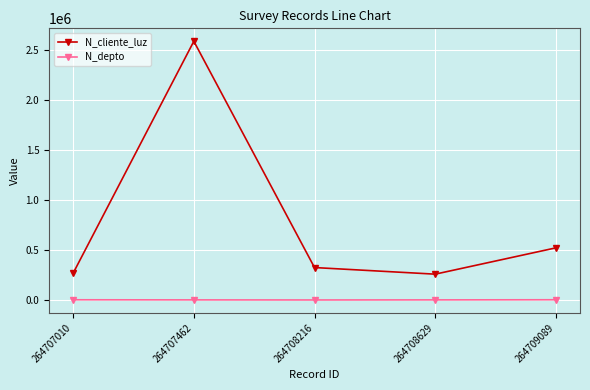

Which series has the largest range (max minus min)?

N_cliente_luz